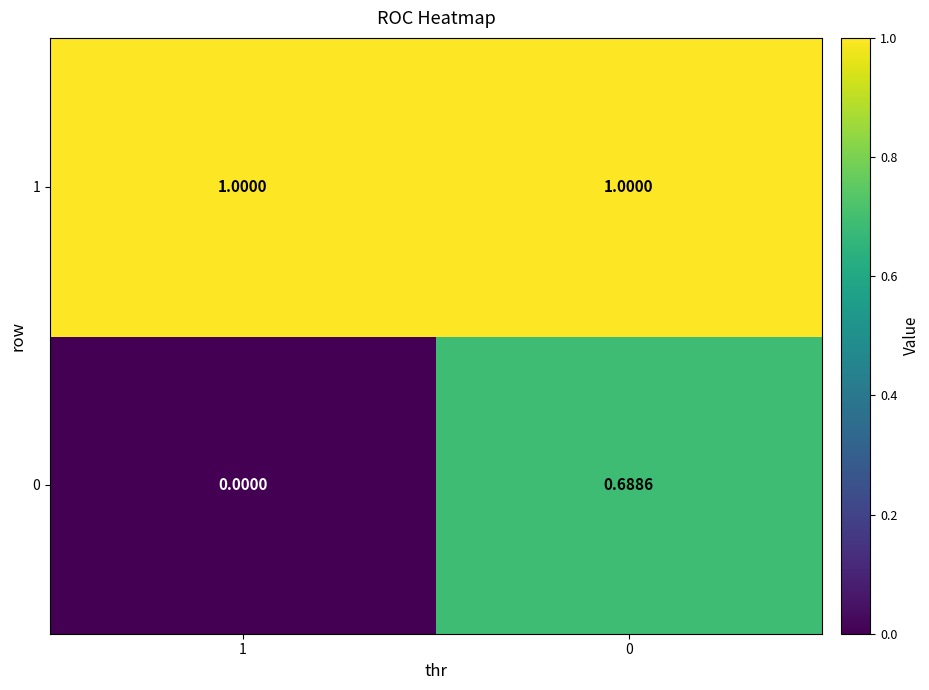

Is the value of 0 at 1 greater than the value of 1 at 0?

No